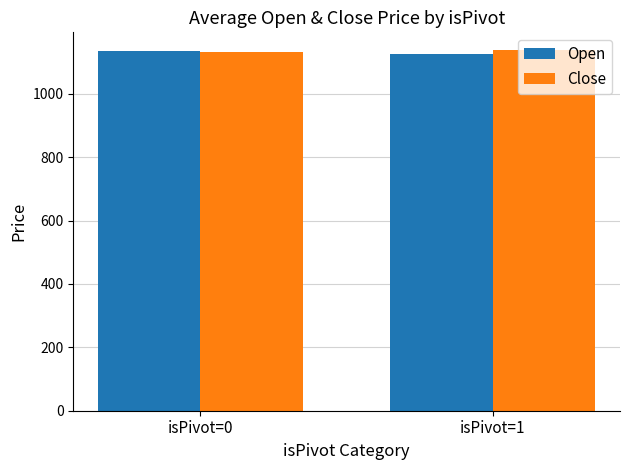

What is the sum of the Open values at isPivot=1 and isPivot=0?

2260.1